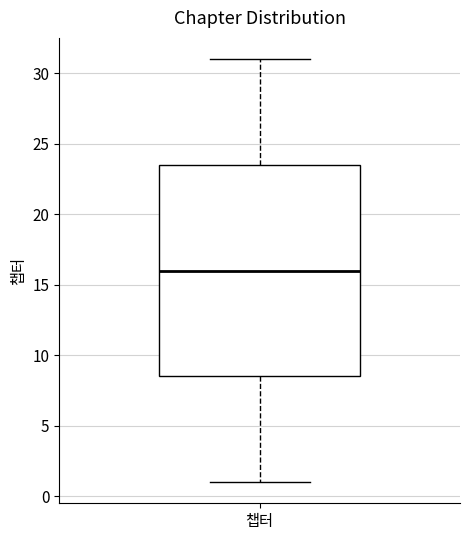

Read this box plot against the y-axis: the position of the median line, the range covered by the box, and the ends of both whiskers. The values are not printed on the chart, so give them approximately, as read against the axis.

median 16.0, box 8.5 to 23.5, whiskers 1.0 to 31.0